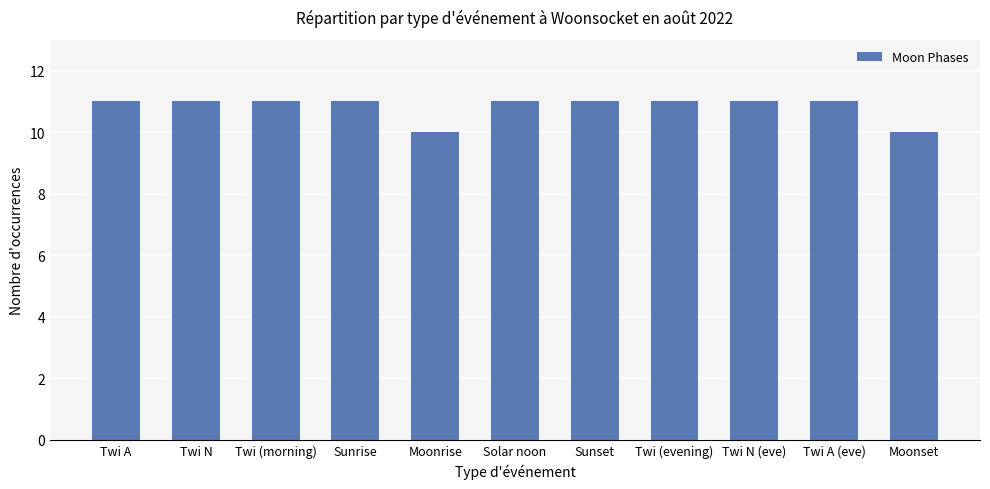

What is the label of the 10th bar from the right?

Twi N